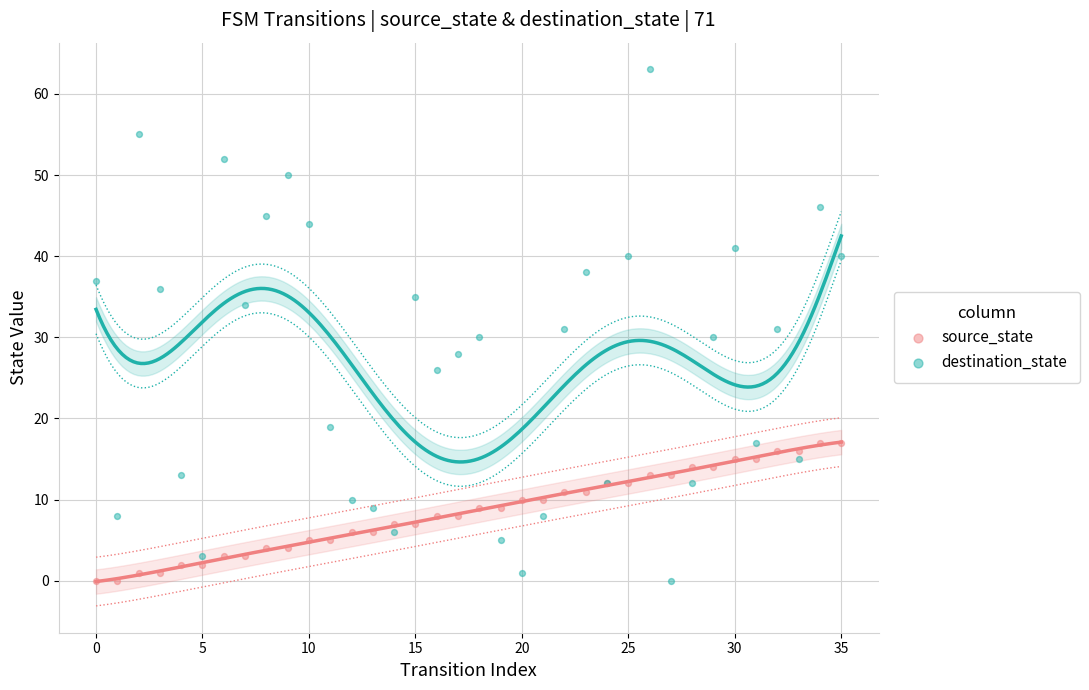

Which series contains the highest Y value?

destination_state